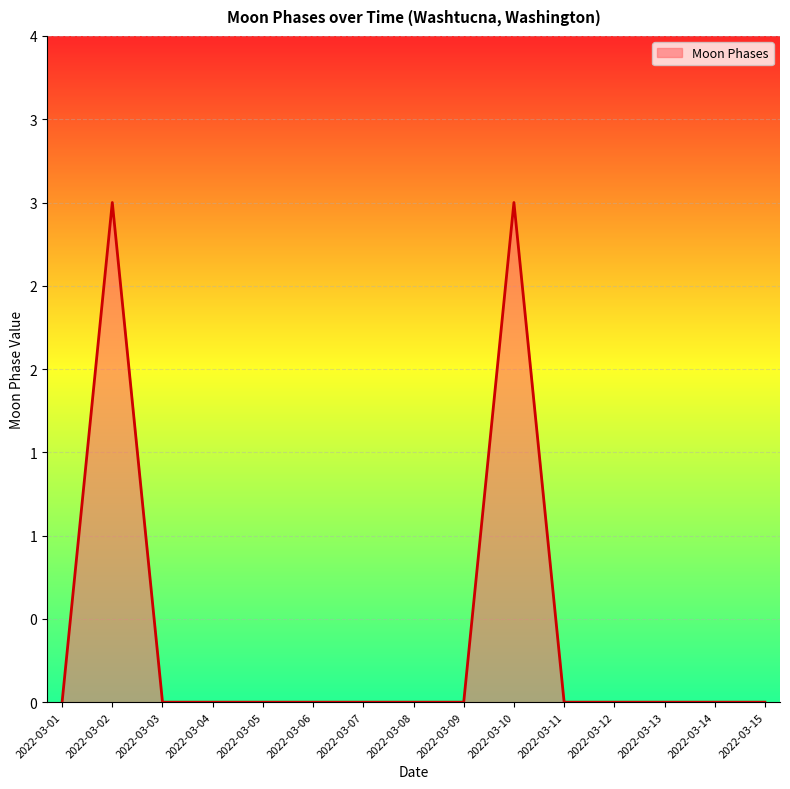

Is this an area chart (filled region under the line)?

Yes